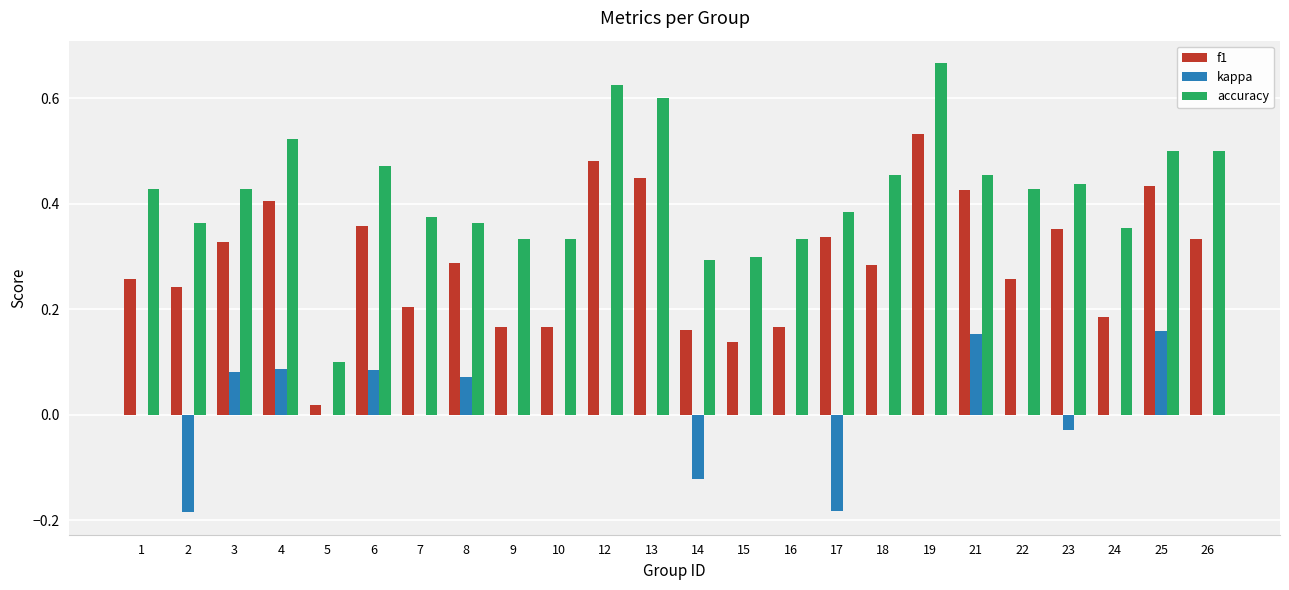

At which category is the sum across all series the highest?

19